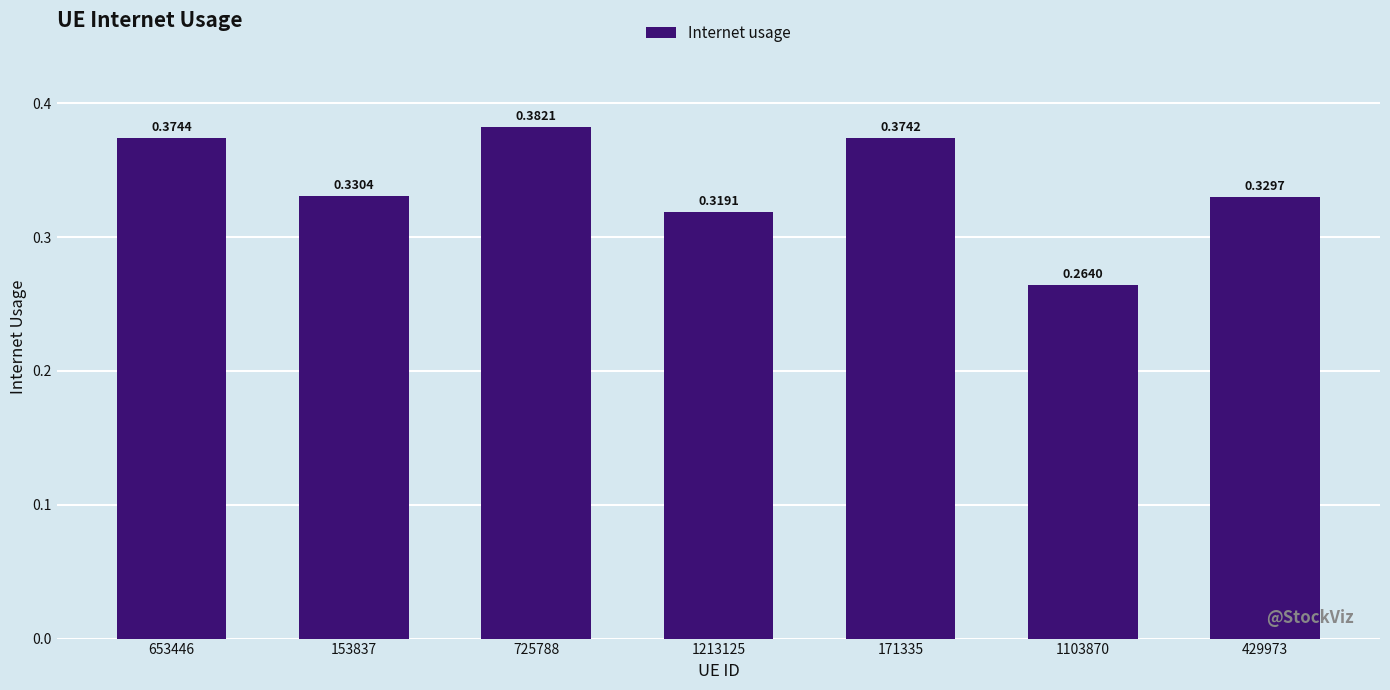

What is the sum of the values at 1213125 and 153837?

0.6